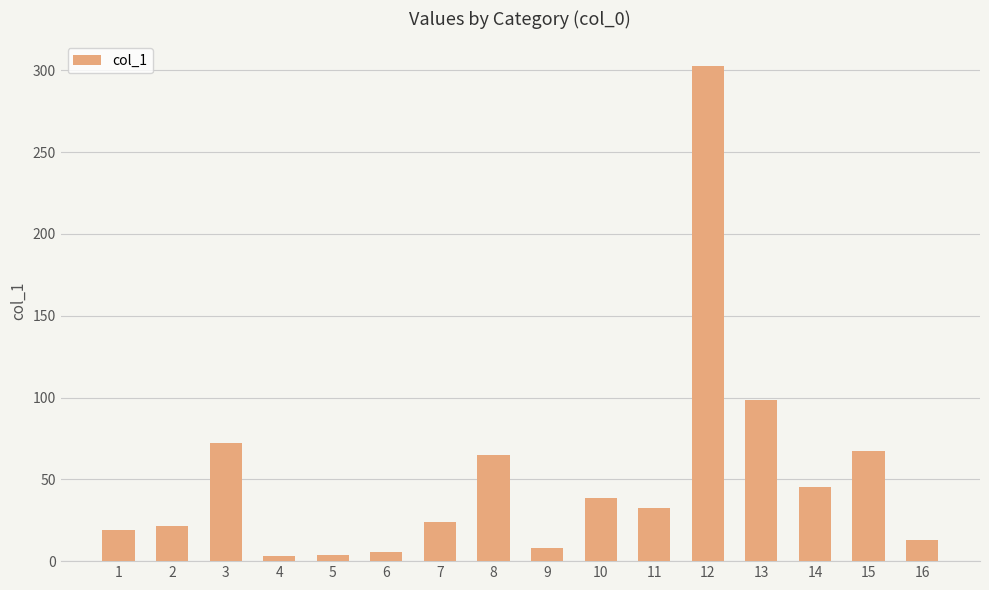

Are the bars grouped side by side (vs. stacked)?

No